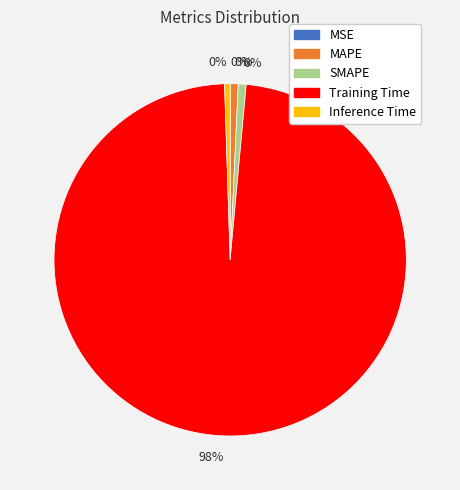

What portion of the pie excludes Inference Time?

99.5%